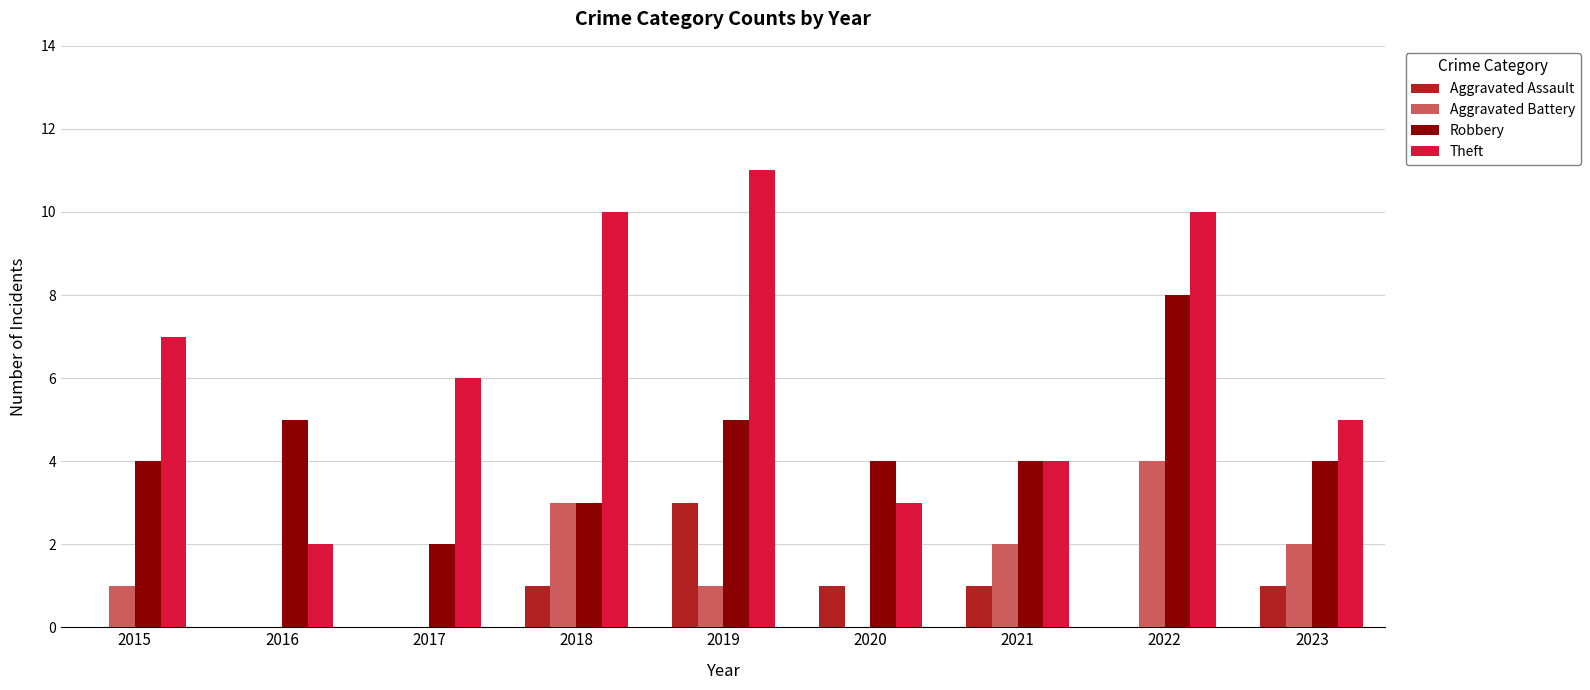

What is the average value of the Aggravated Assault series?

1